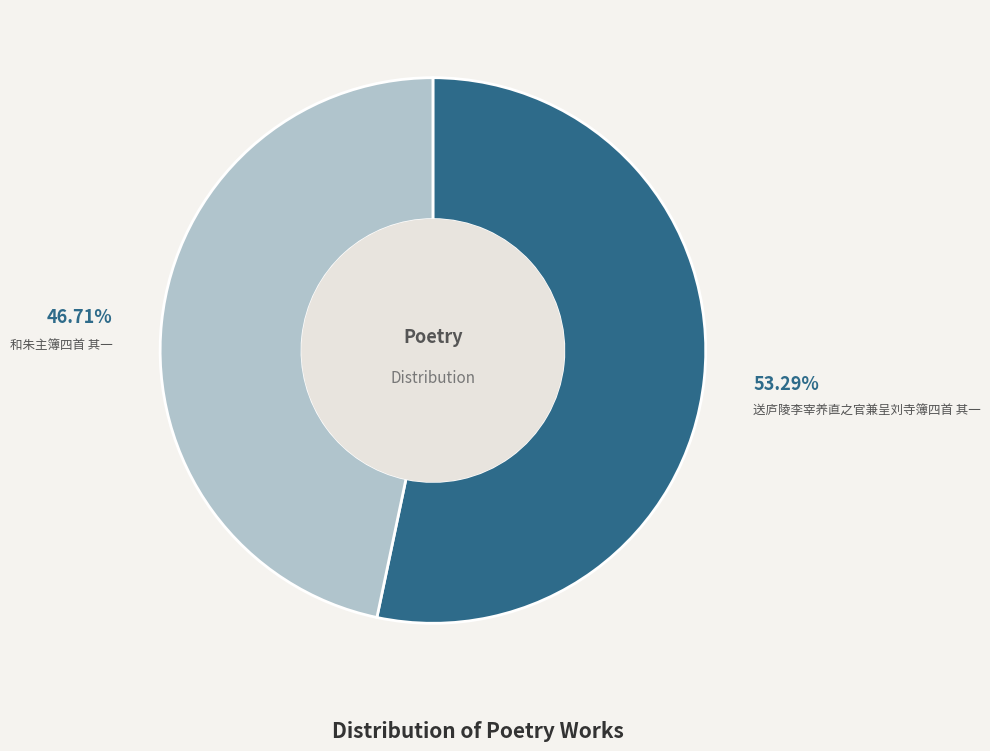

Does any single category account for the majority?

Yes